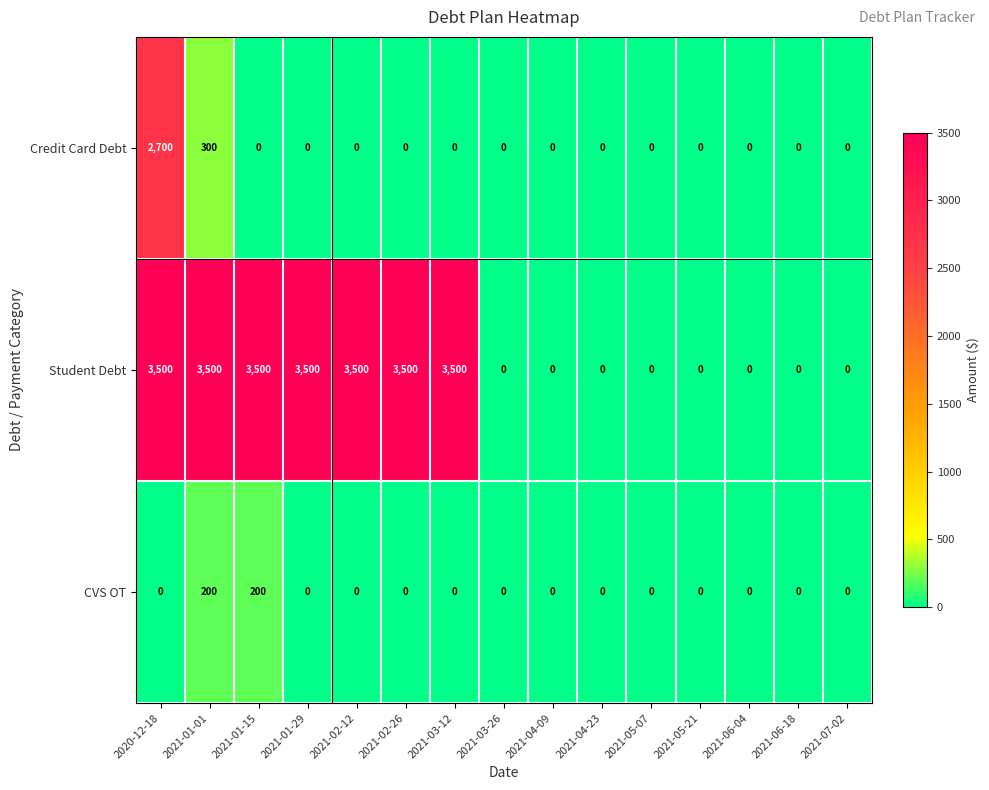

What is the difference between the highest and lowest values at 2021-03-12?

3500